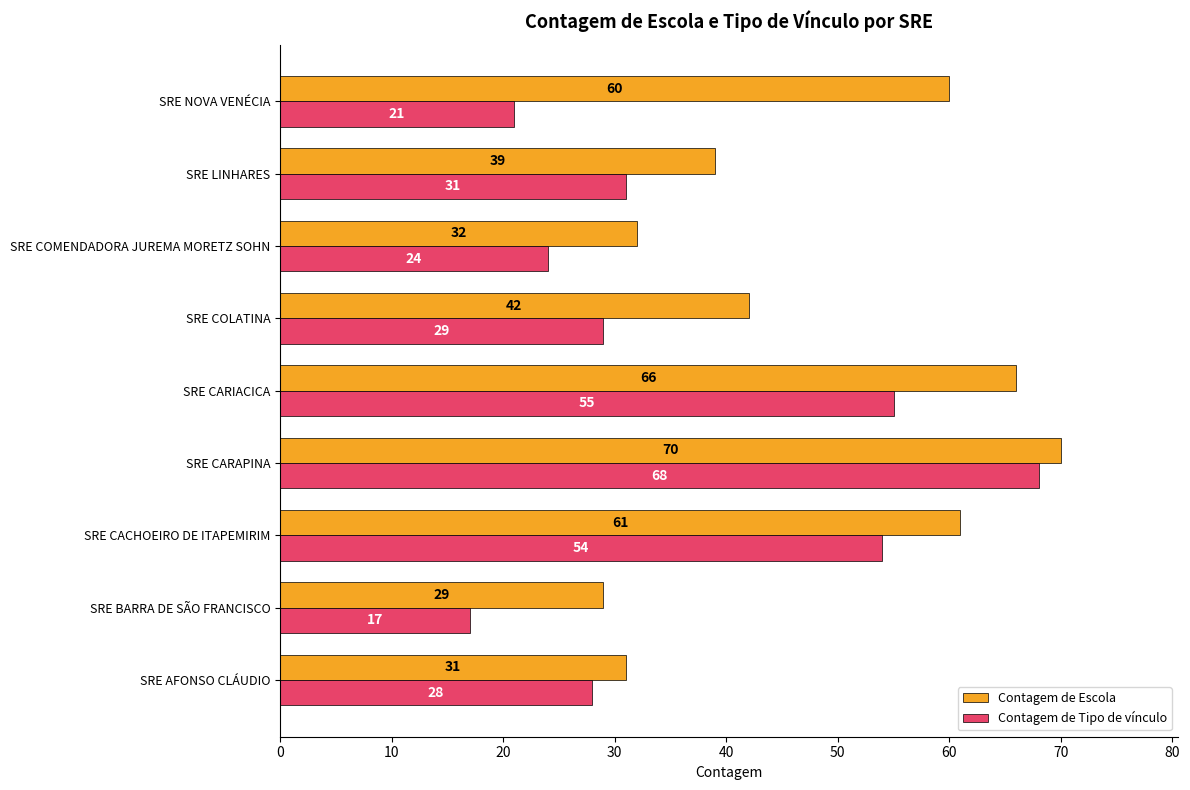

Which label corresponds to the smallest value in the chart?

SRE BARRA DE SÃO FRANCISCO